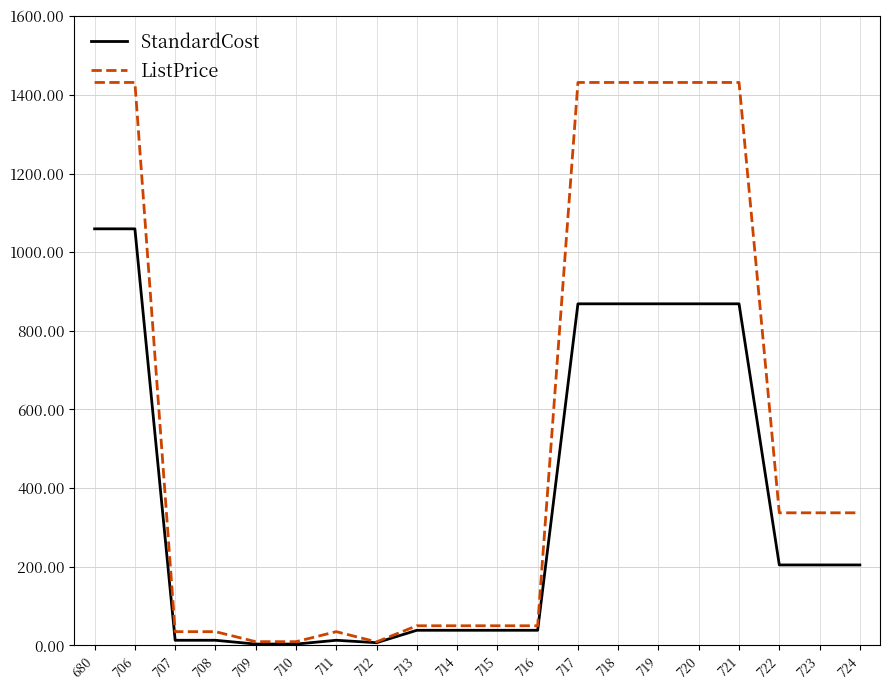

What is the total value across all series at 714?

88.5